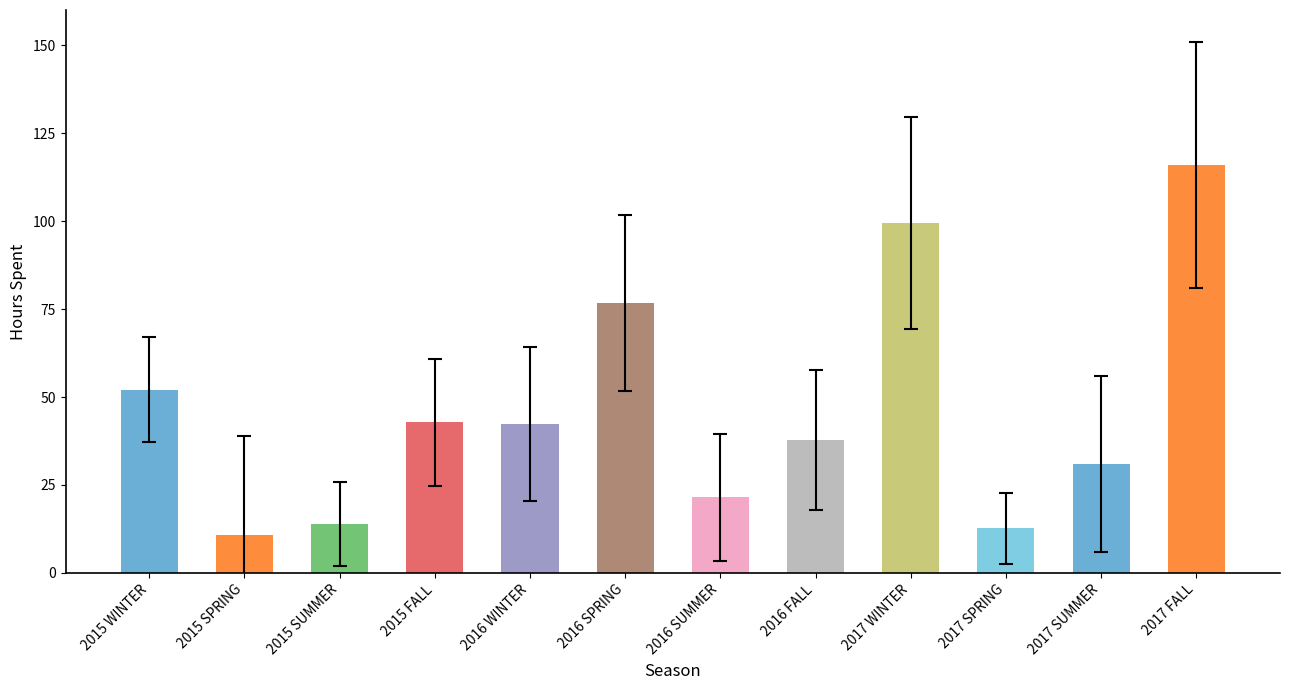

What position from the right is 2015 FALL?

9